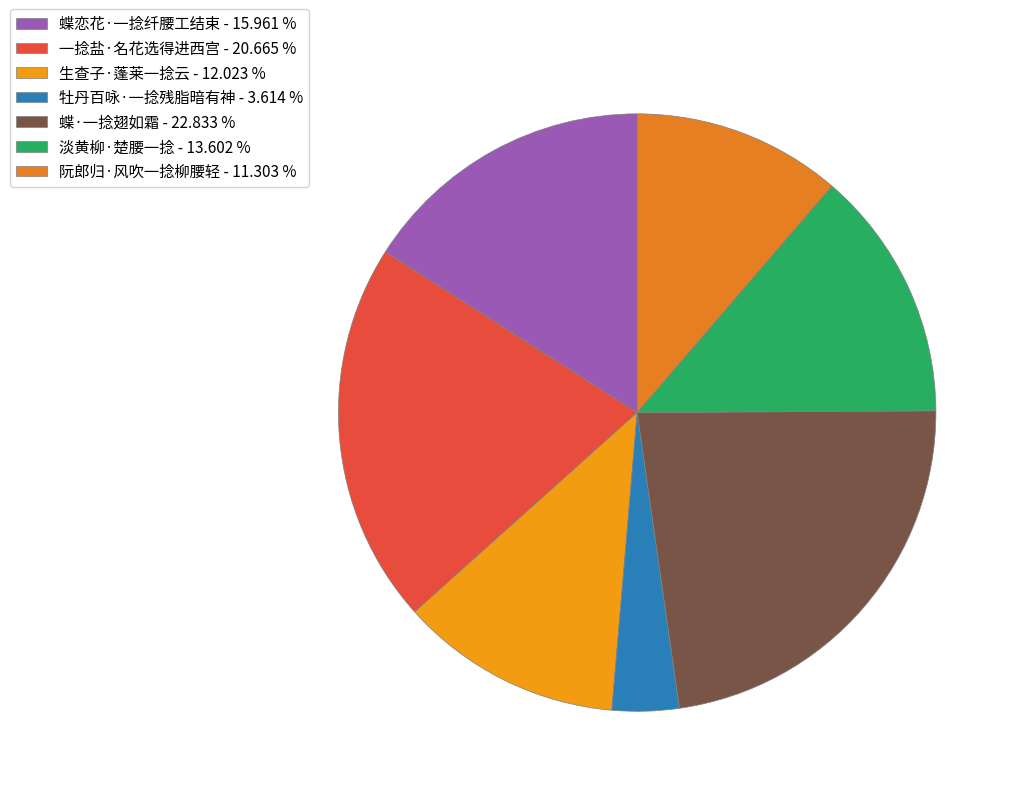

What is the ratio of the value at 蝶·一捻翅如霜 to the value at 蝶恋花·一捻纤腰工结束?

1.4